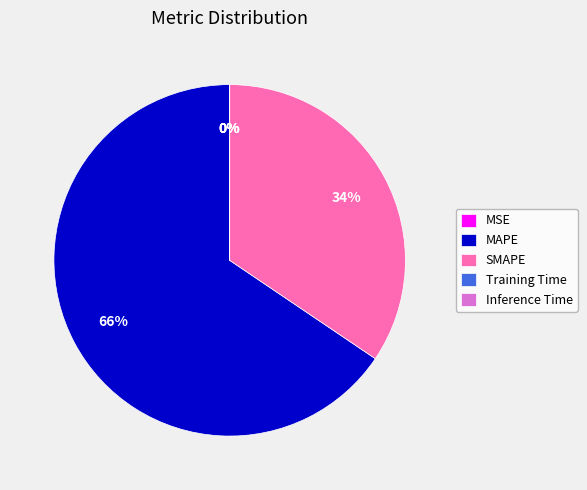

What is the majority slice?

MAPE